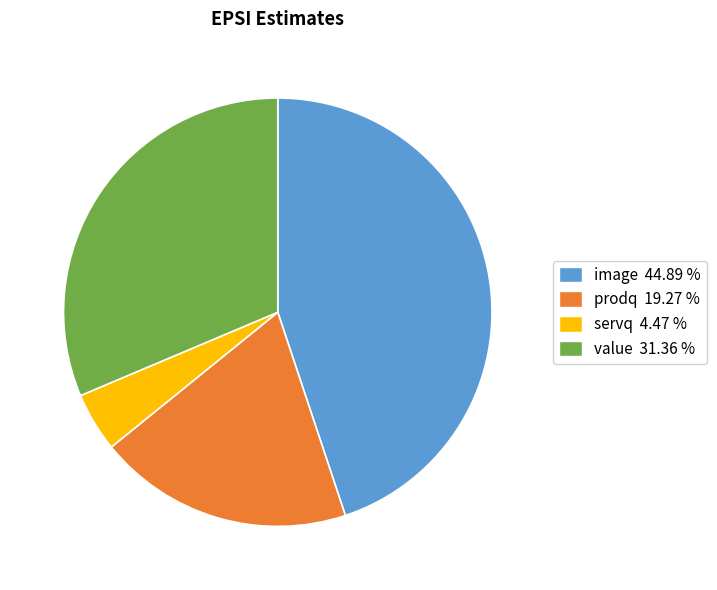

Do servq and value together represent more than half of the pie?

No